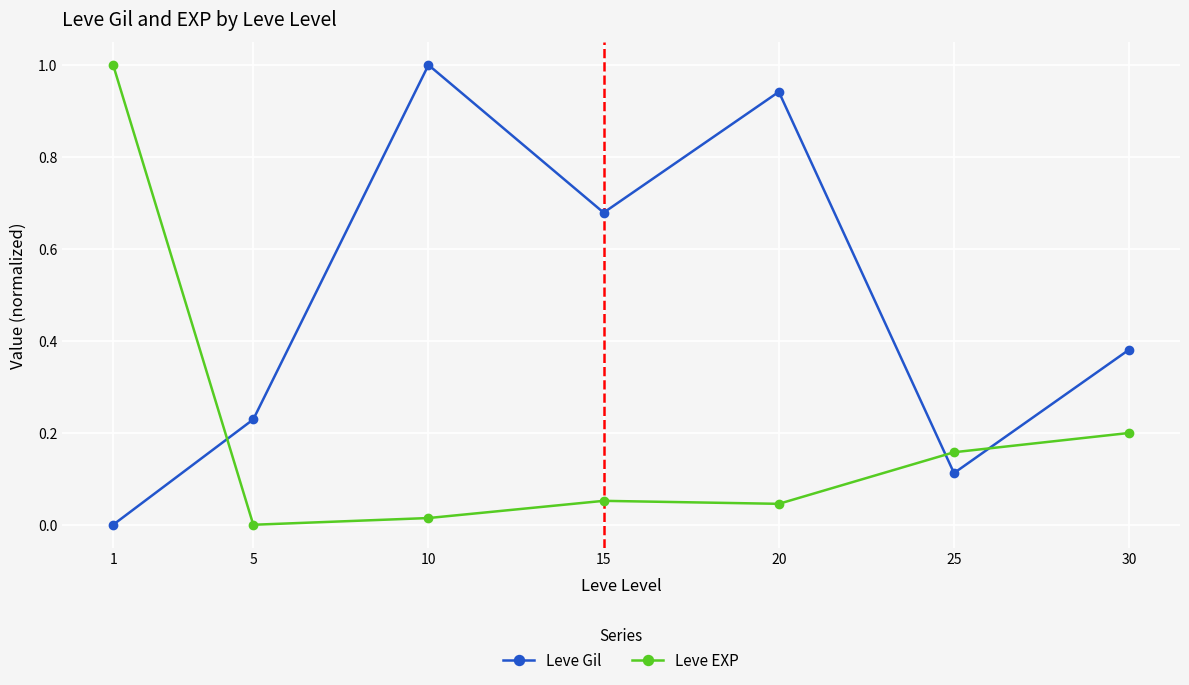

What is the difference between the highest and lowest values at 1?

1.0